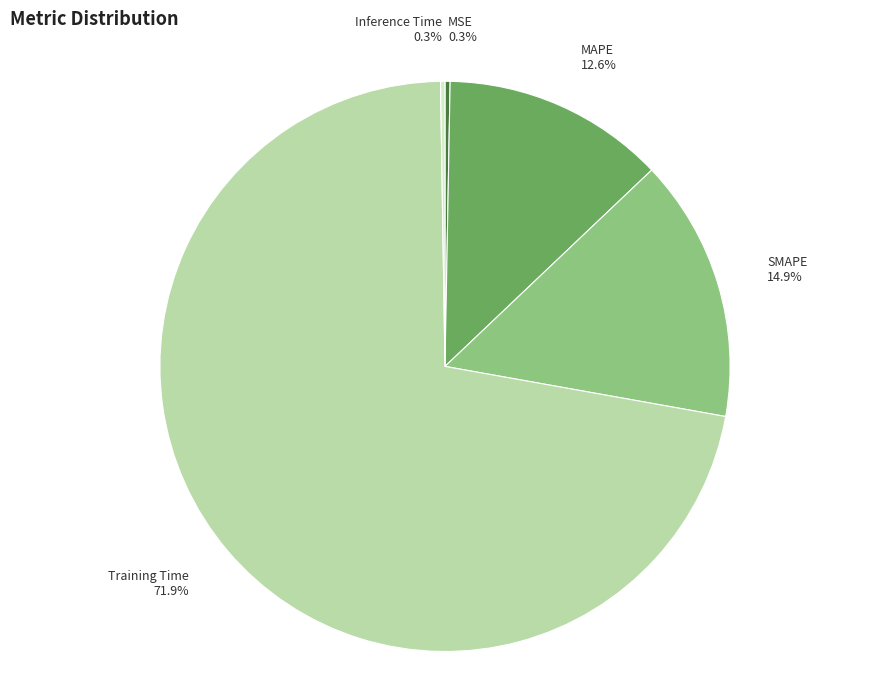

Which category accounts for the majority?

Training Time